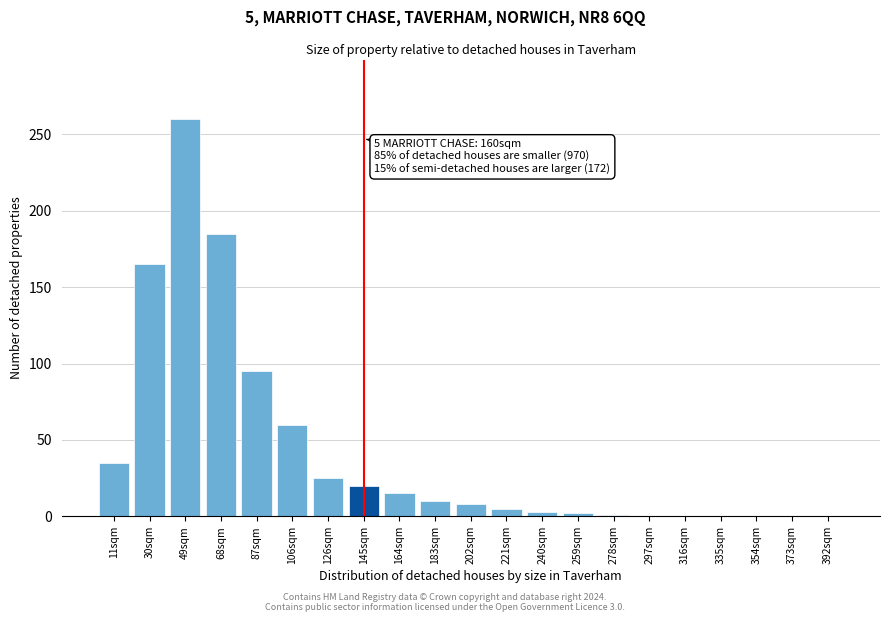

At which category does the chart reach its peak across all series?

49sqm